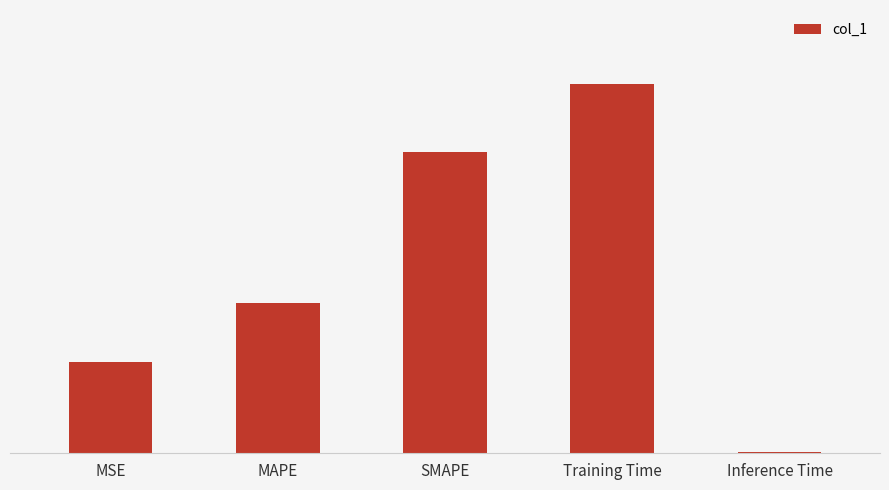

Are the bars horizontal?

No